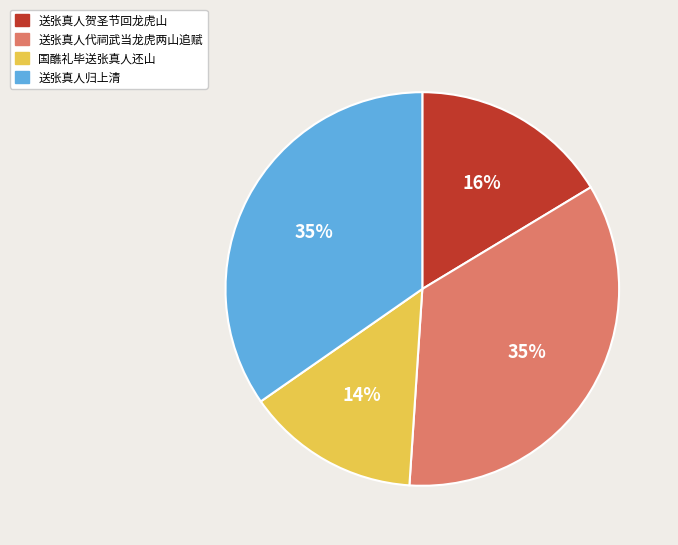

Is it true that 送张真人贺圣节回龙虎山 is 16% of the pie?

True